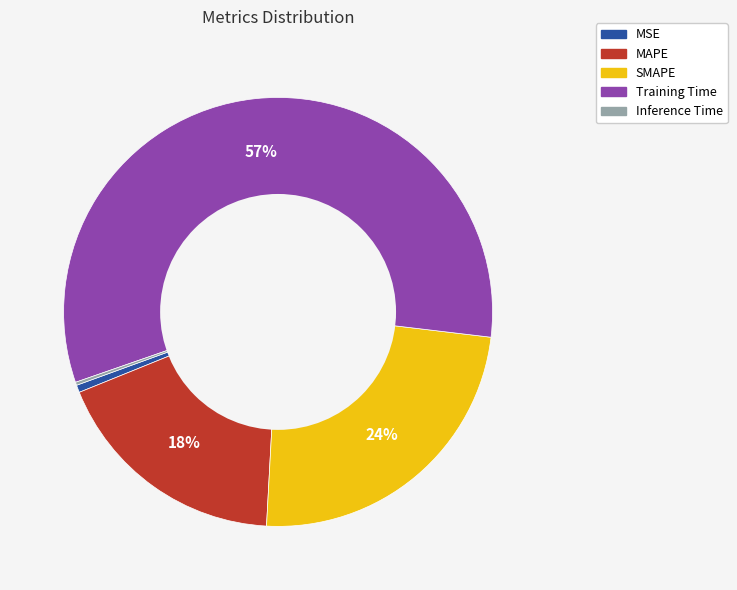

To the nearest percent, what portion does MSE represent?

1%